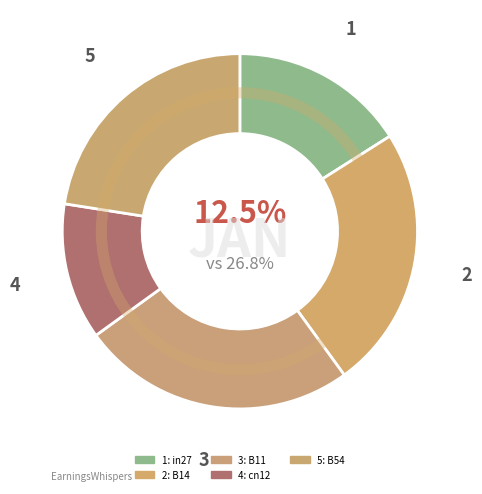

Between B54 and B11, which is larger?

B11